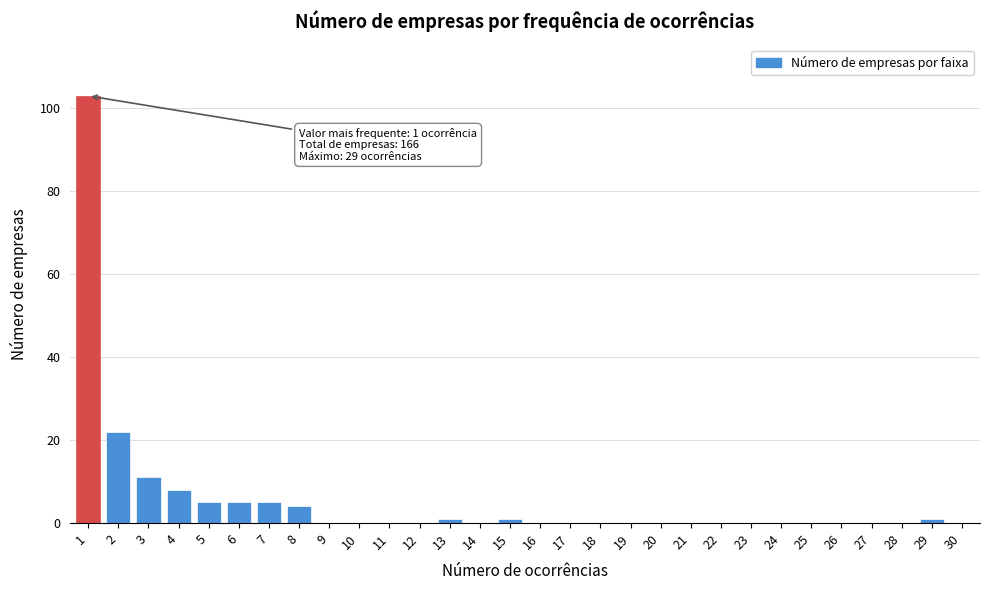

Reading left to right, transcribe all the data shown in this chart.

1=103	2=22	3=11	4=8	5=5	6=5	7=5	8=4	9=0	10=0	11=0	12=0	13=1	14=0	15=1	16=0	17=0	18=0	19=0	20=0	21=0	22=0	23=0	24=0	25=0	26=0	27=0	28=0	29=1	30=0